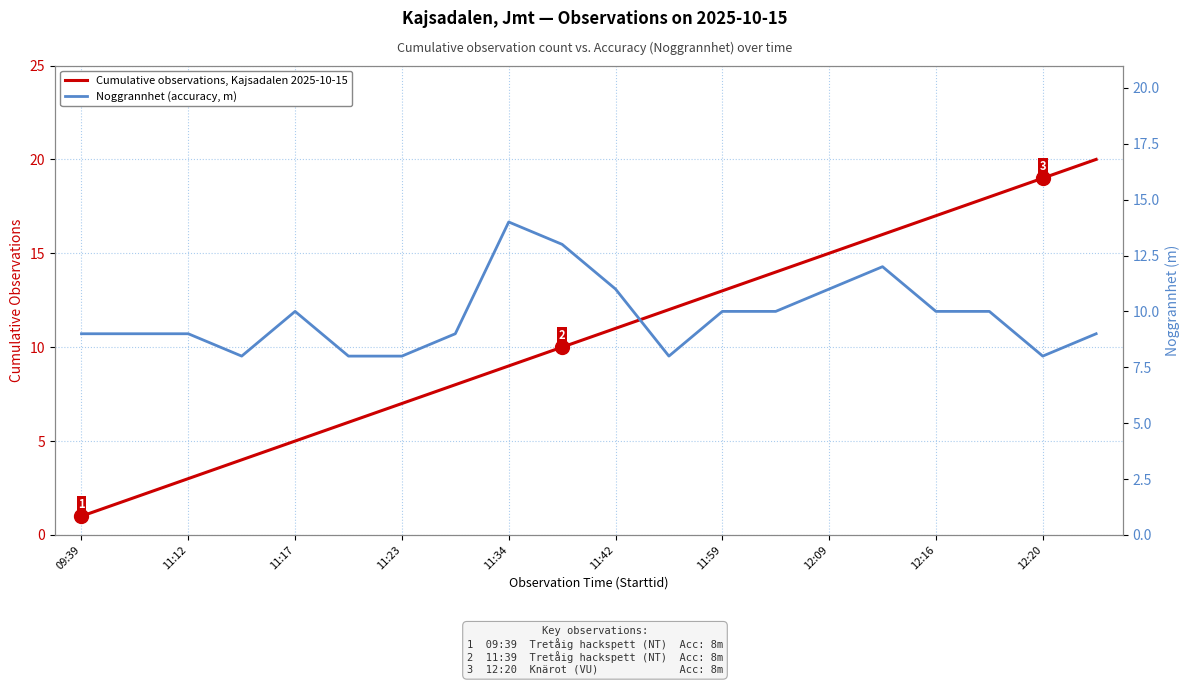

What is the highest value of the Cumulative observations, Kajsadalen 2025-10-15 series?

20